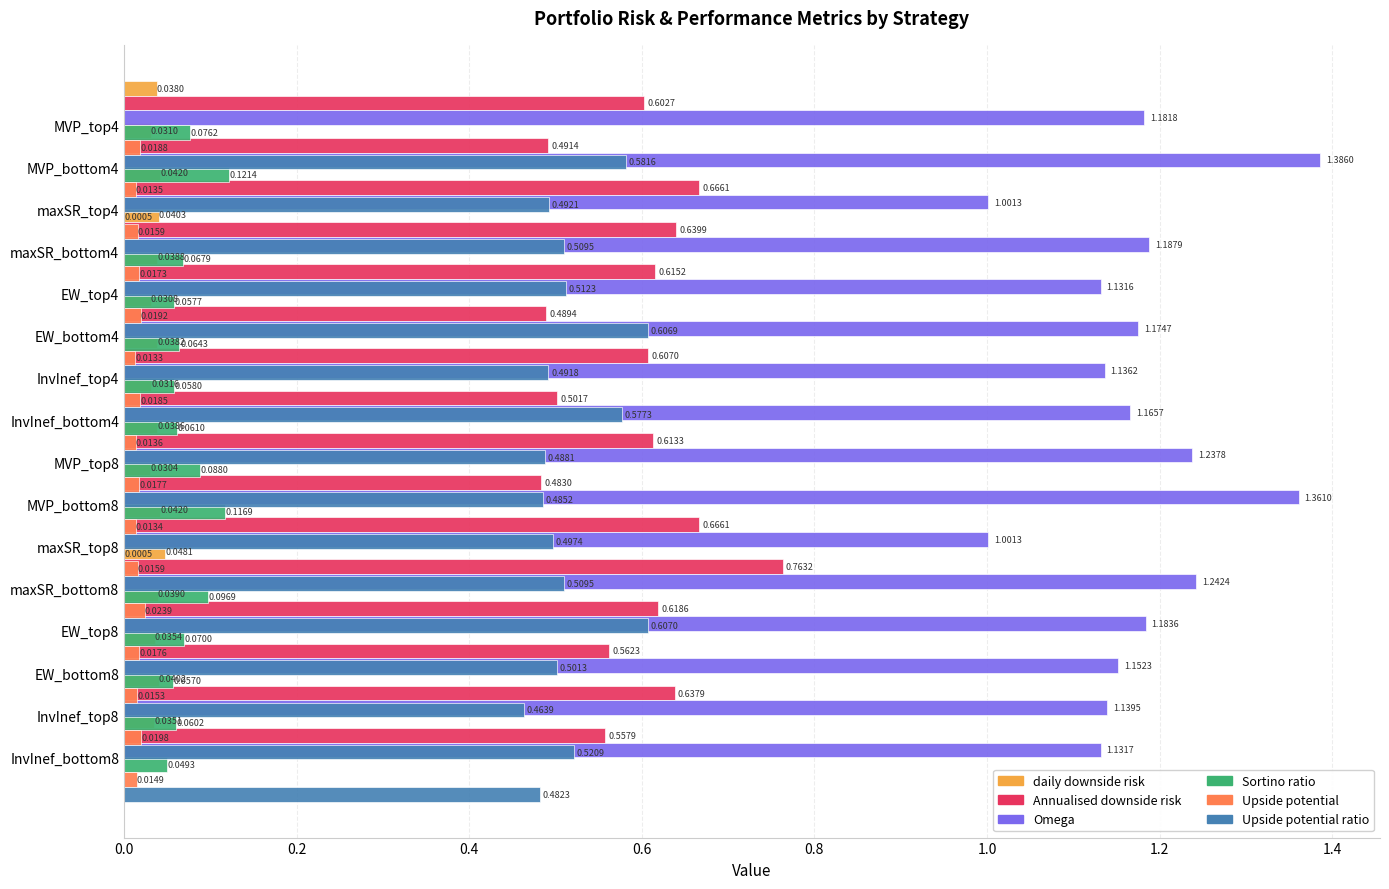

Reading right to left, extract all data points from this chart.

daily downside risk: 0.0	0.0	0.0	0.0	0.0	0.0	0.0	0.0	0.0	0.0	0.0	0.0	0.0	0.0	0.0	0.0
Annualised downside risk: 0.6	0.6	0.6	0.6	0.8	0.7	0.5	0.6	0.5	0.6	0.5	0.6	0.6	0.7	0.5	0.6
Omega: 1.1	1.1	1.2	1.2	1.2	1.0	1.4	1.2	1.2	1.1	1.2	1.1	1.2	1.0	1.4	1.2
Sortino ratio: 0.0	0.1	0.1	0.1	0.1	0.0	0.1	0.1	0.1	0.1	0.1	0.1	0.1	0.0	0.1	0.1
Upside potential: 0.0	0.0	0.0	0.0	0.0	0.0	0.0	0.0	0.0	0.0	0.0	0.0	0.0	0.0	0.0	0.0
Upside potential ratio: 0.5	0.5	0.5	0.5	0.6	0.5	0.5	0.5	0.5	0.6	0.5	0.6	0.5	0.5	0.5	0.6